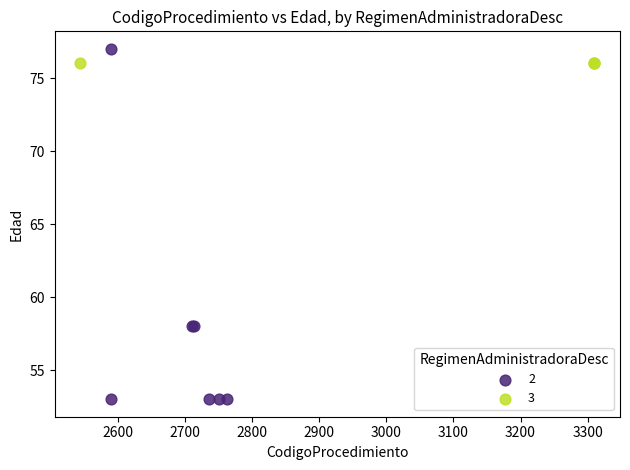

What are all the series names shown in the legend?

2, 3